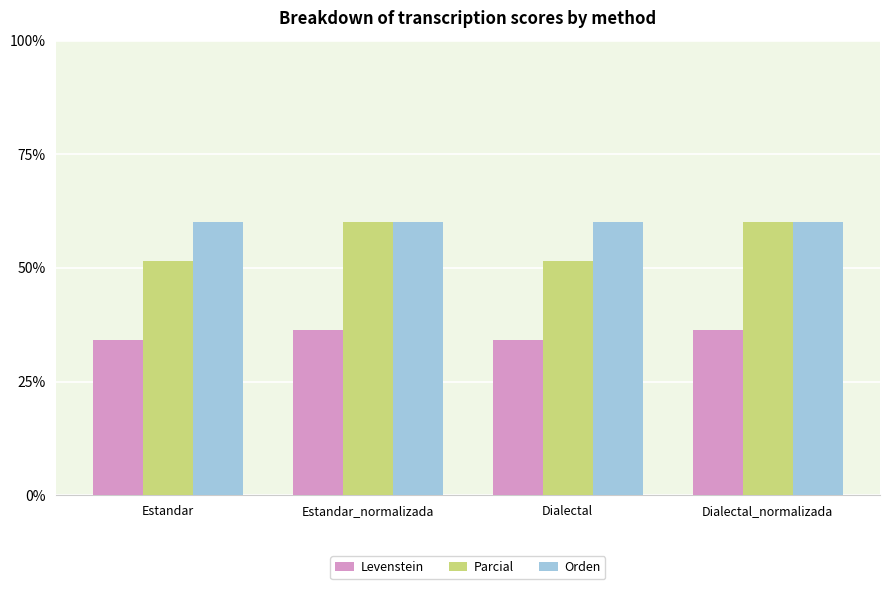

What is the average value of the Orden series?

60.0